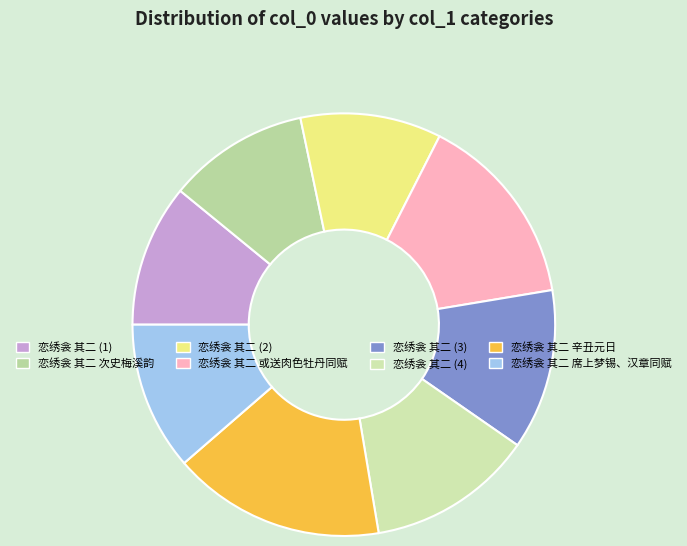

Which has a higher value, 恋绣衾 其二 席上梦锡、汉章同赋 or 恋绣衾 其二 辛丑元日?

恋绣衾 其二 辛丑元日